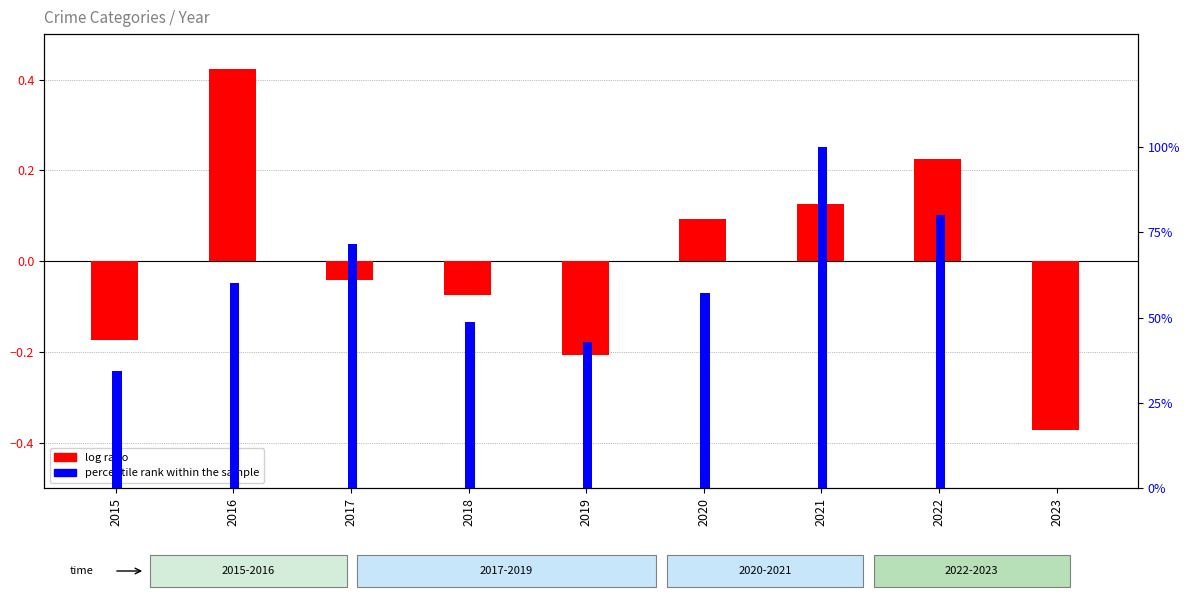

List the labels in order of percentile rank within the sample value, largest first.

2021, 2022, 2017, 2016, 2020, 2018, 2019, 2015, 2023